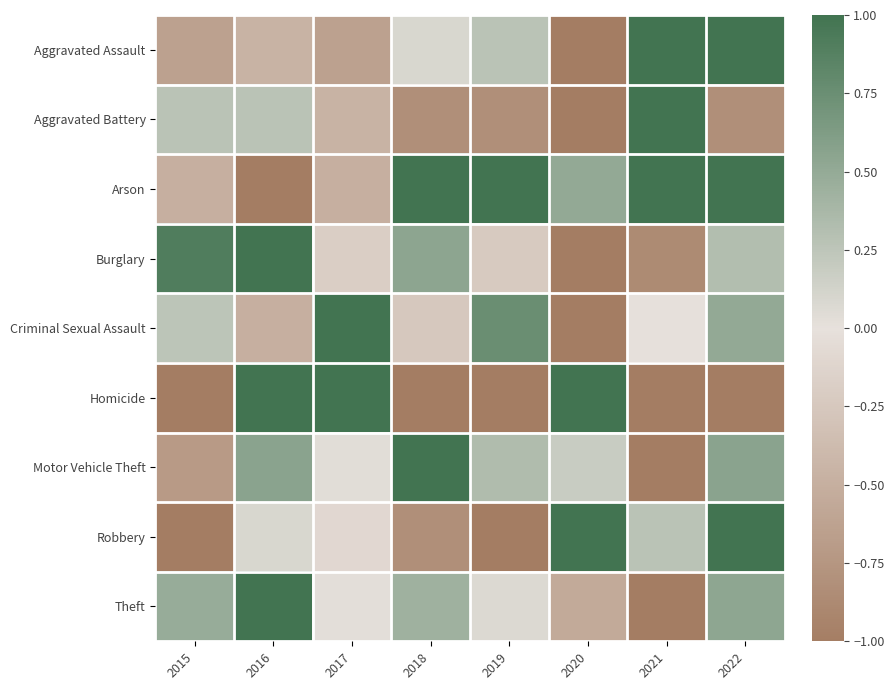

Which has a higher value, 2018 or 2017?

2018